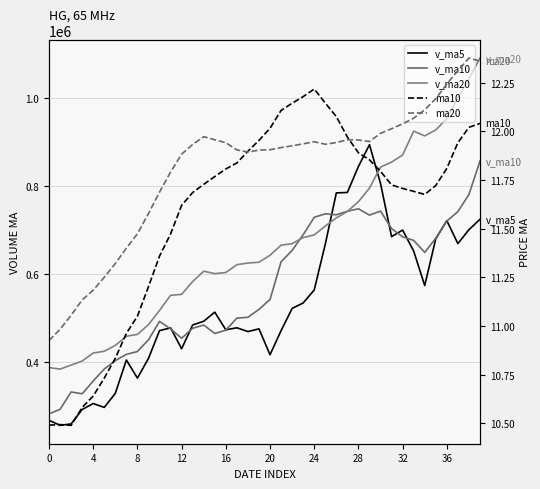

Where is v_ma5 nearest to the value 575423?

34